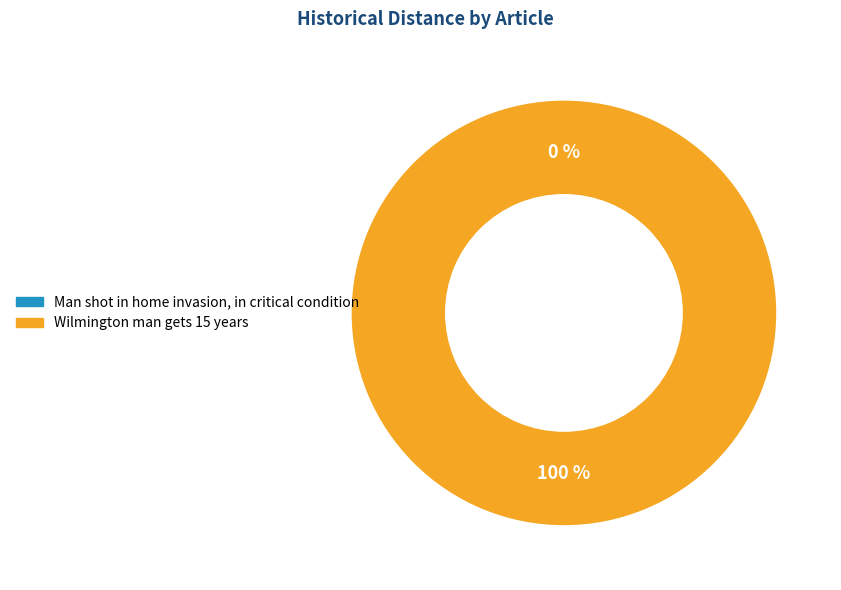

Rank the categories by value from lowest to highest.

Man shot in home invasion, in critical condition, Wilmington man gets 15 years